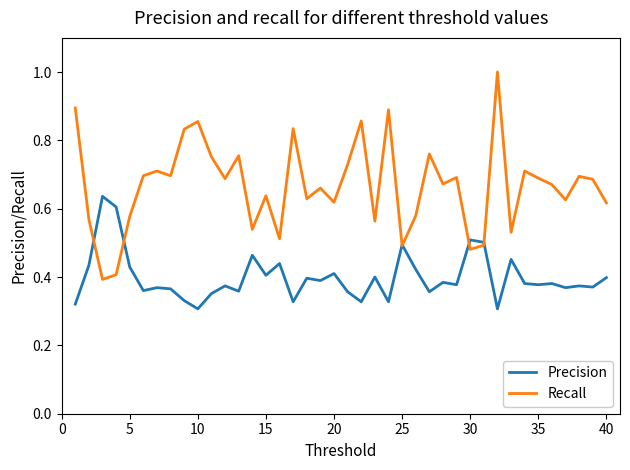

Rank the series by their maximum value, from highest to lowest.

Recall, Precision